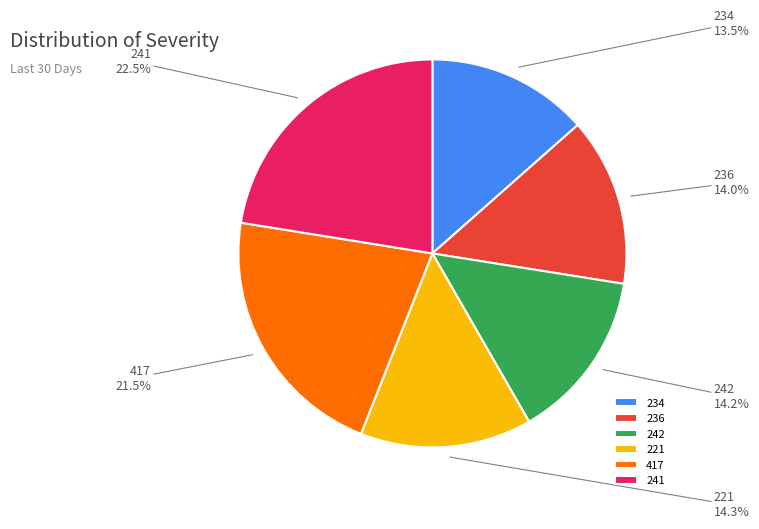

Count the number of slices in the pie.

6